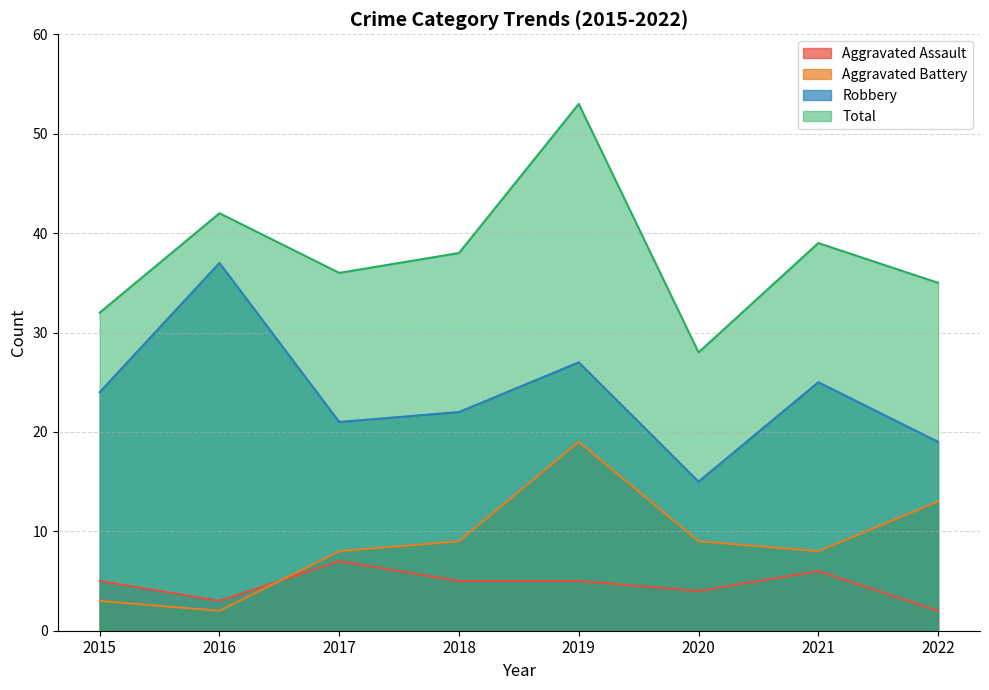

After their last crossing, which series has the higher values: Aggravated Battery or Aggravated Assault?

Aggravated Battery